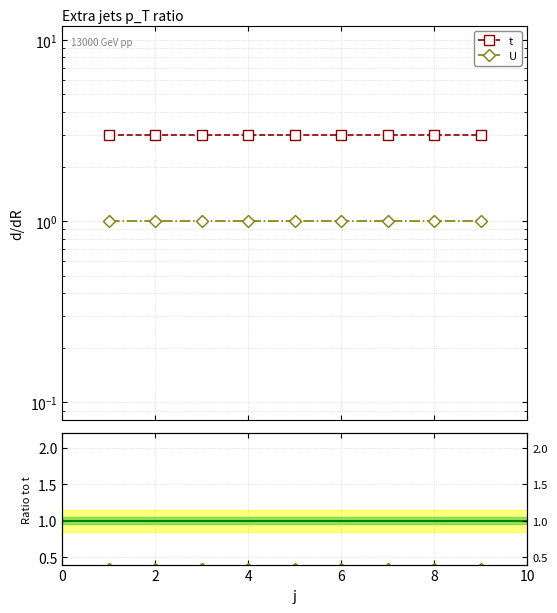

What is the value of the U / t point at the 5th from the left?

0.3